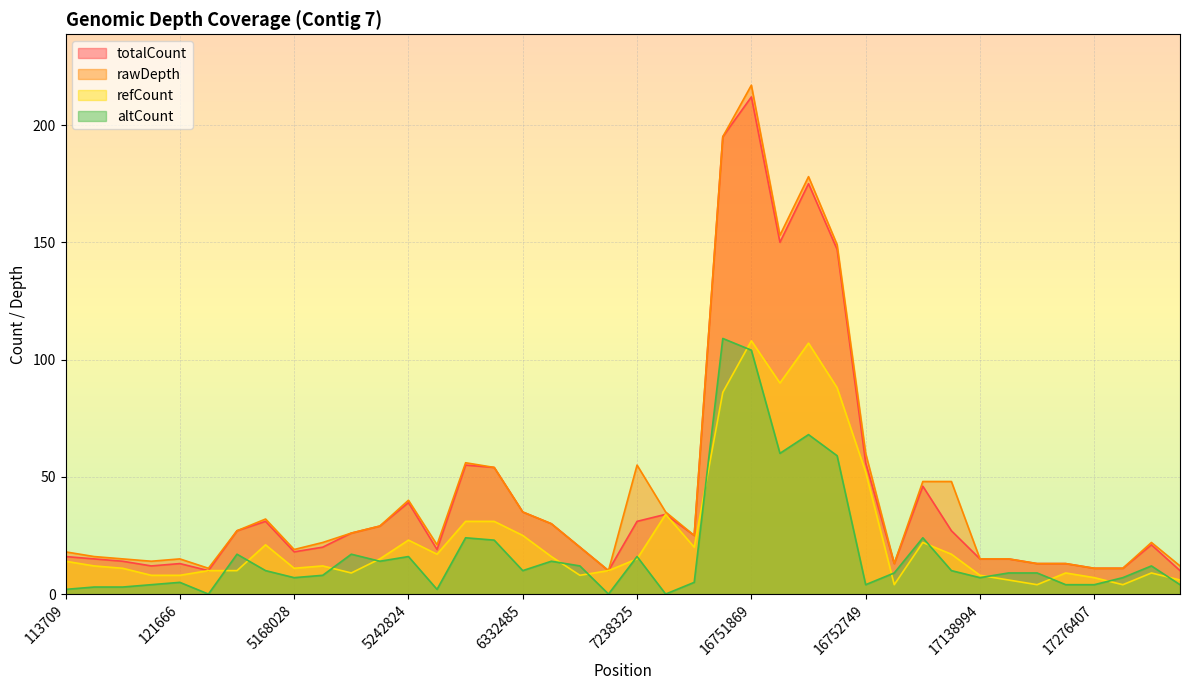

At which category does refCount reach its first local valley?

5168028